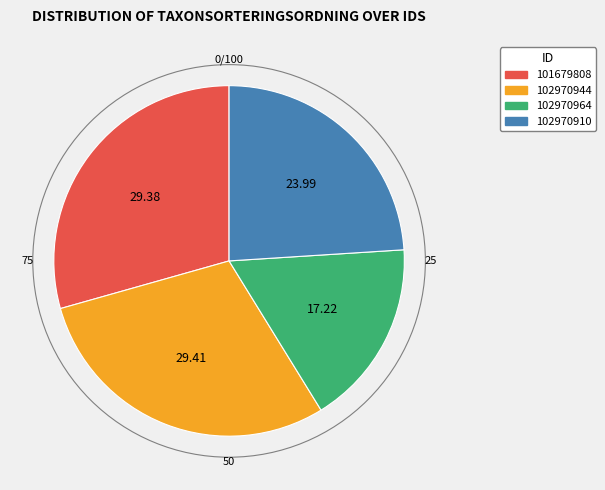

What is the ratio of the value at 102970944 to the value at 101679808?

1.0